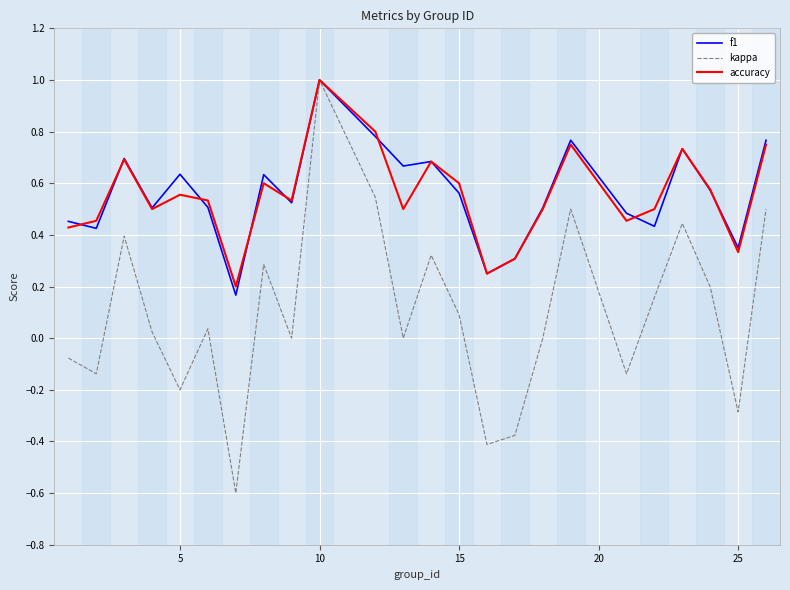

Is this an area chart (filled region under the line)?

No